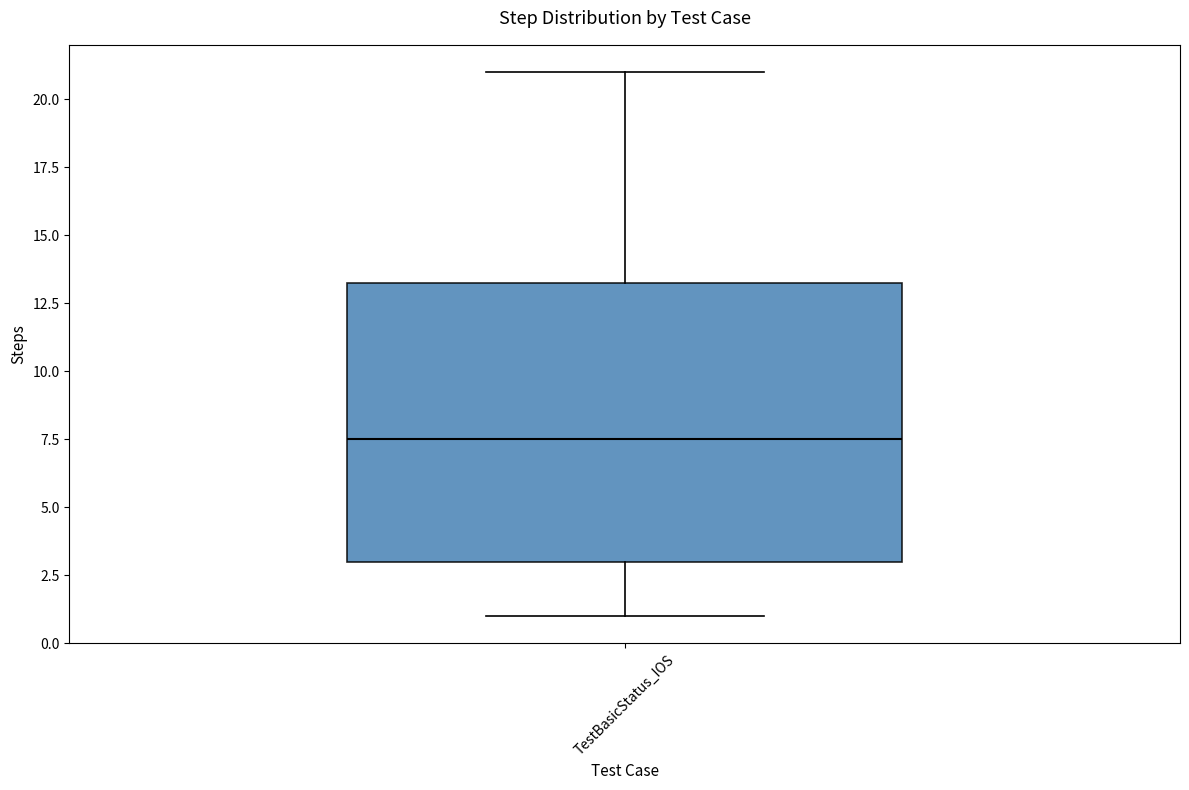

Transcribe this box plot: give where the median line is, the range the box spans, and where the two whiskers end, as read against the y-axis. The values are not printed on the chart, so give them approximately, as read against the axis.

median 7.5, box 3.0 to 13.5, whiskers 1.0 to 21.0